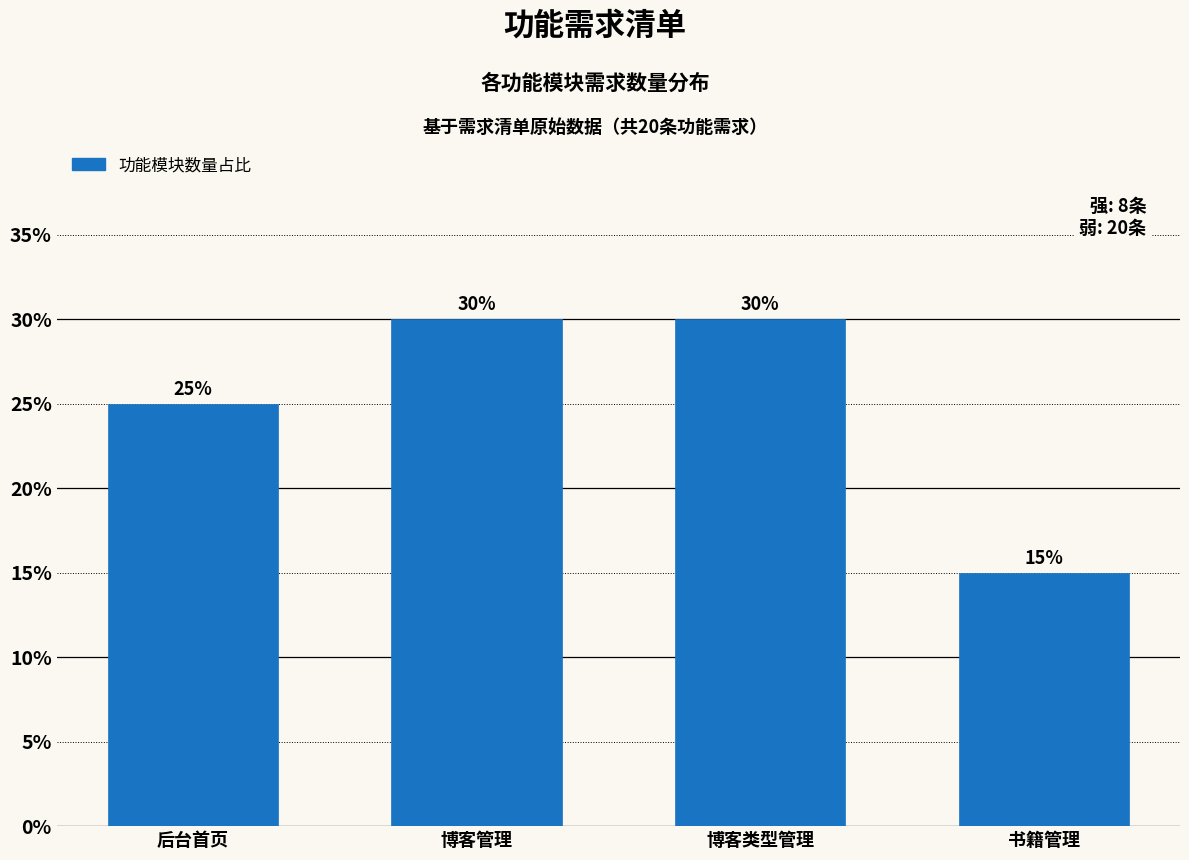

Reading right to left, transcribe all the data shown in this chart.

15	30	30	25